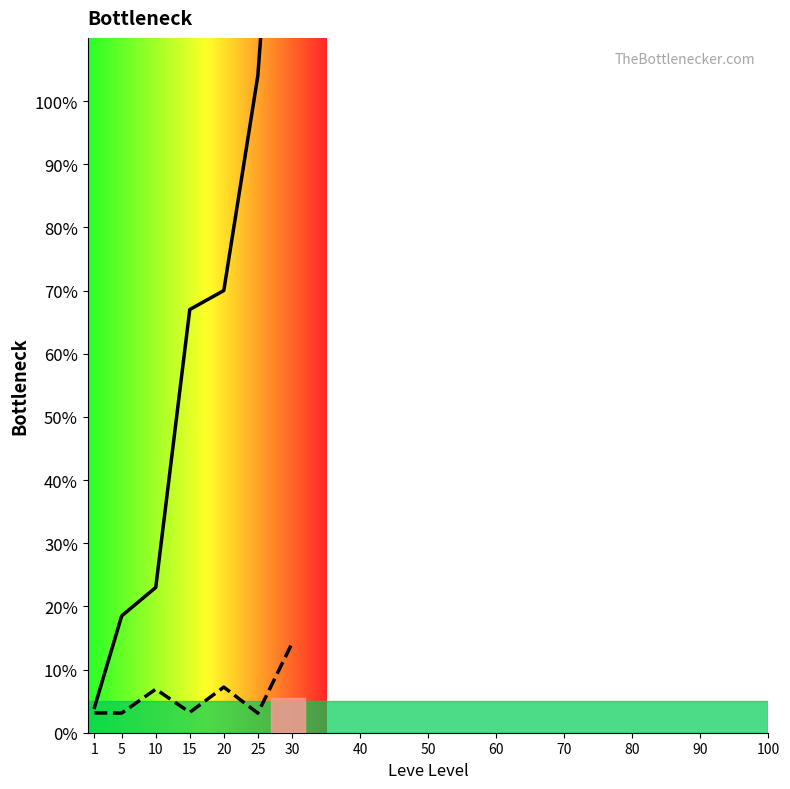

What is the difference between the second highest and minimum values in the Leve EXP series?

100.0